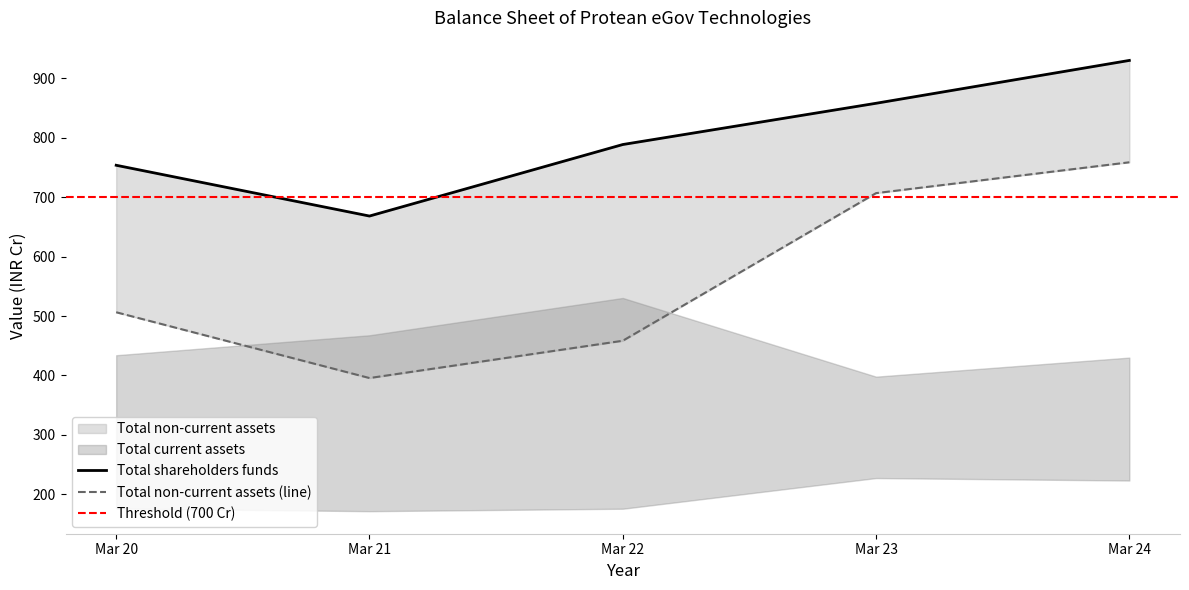

True or false: Total shareholders funds has a value of 431.2 at Mar 22.

False